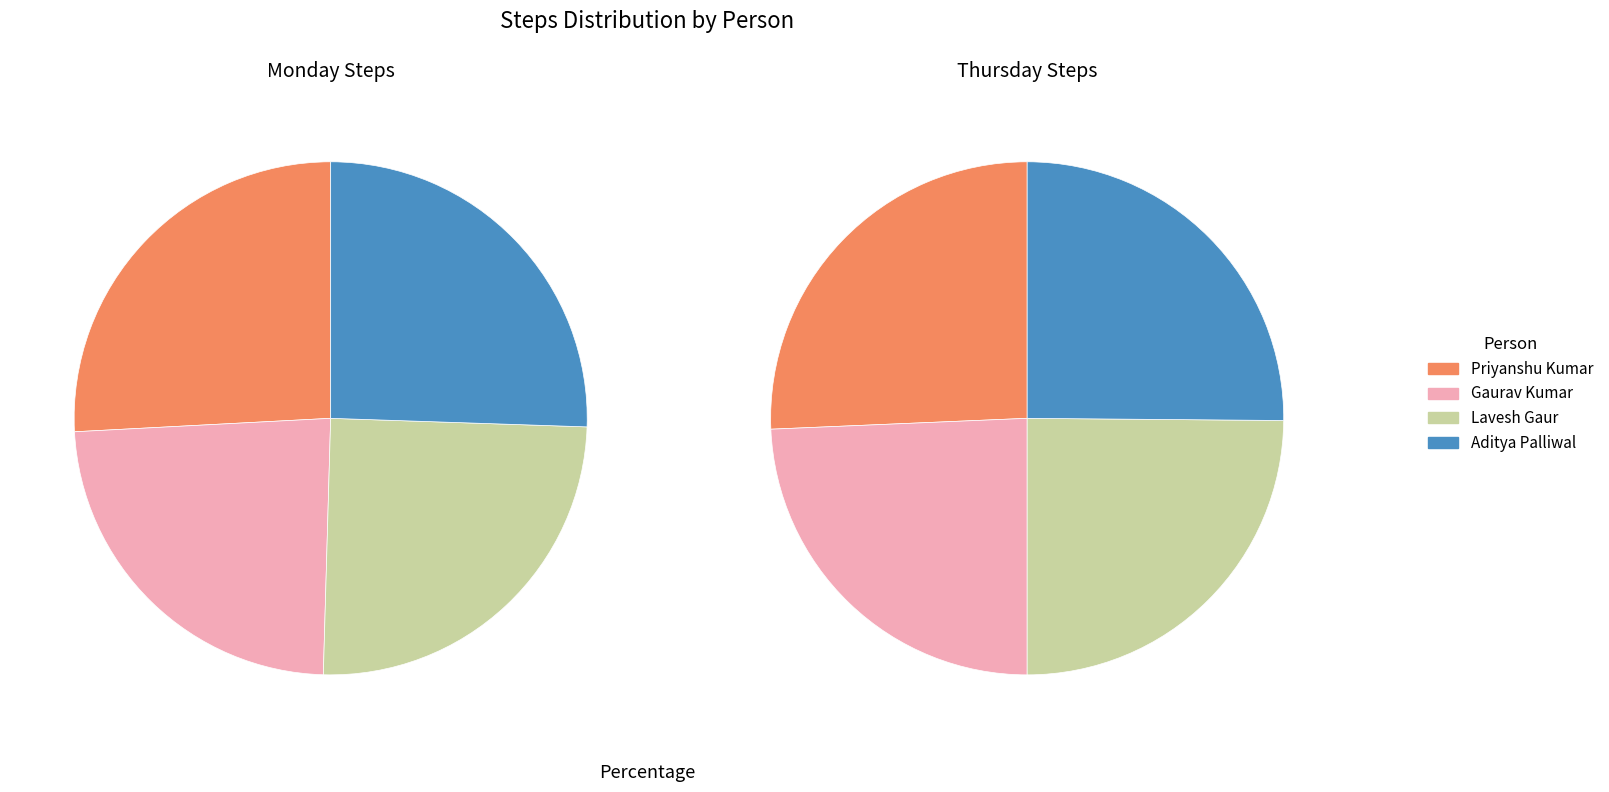

To the nearest percent, what is the difference between the largest and smallest slice percentages?

3%